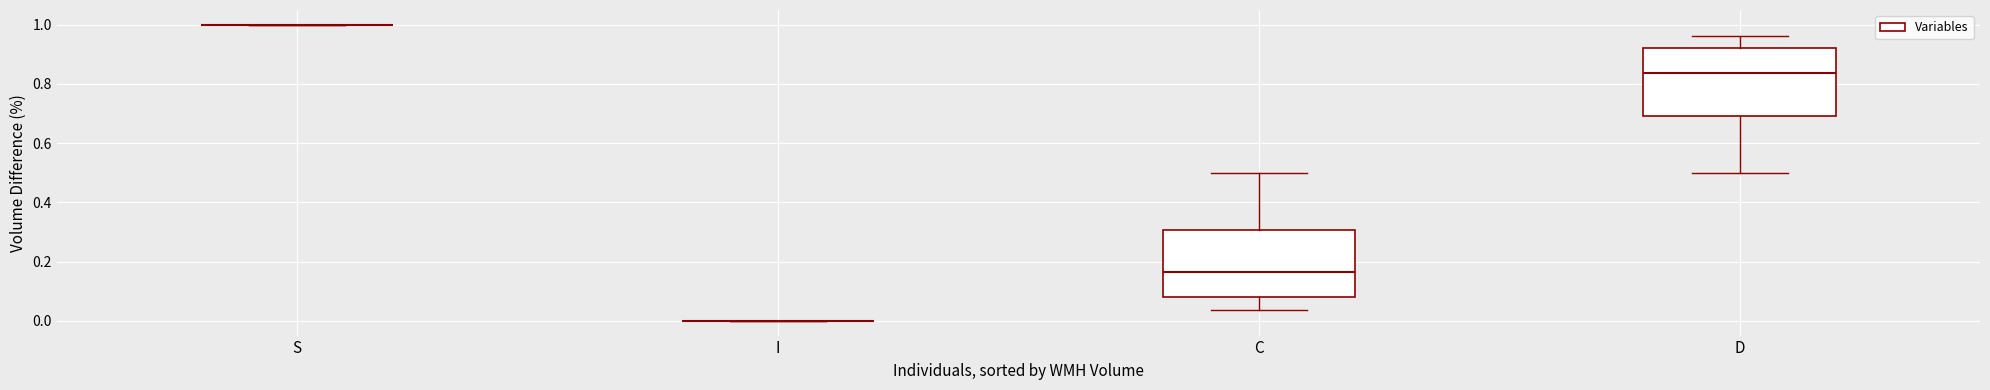

Reading left to right, read every box against the y-axis: the position of its median line, the range the box covers, and the ends of its whiskers. The values are not printed on the chart, so give them approximately, as read against the axis.

S: box collapsed to a line at 1.00, whiskers 1.00 to 1.00
I: box collapsed to a line at 0.00, whiskers 0.00 to 0.00
C: median 0.16, box 0.08 to 0.30, whiskers 0.04 to 0.50
D: median 0.84, box 0.70 to 0.92, whiskers 0.50 to 0.96